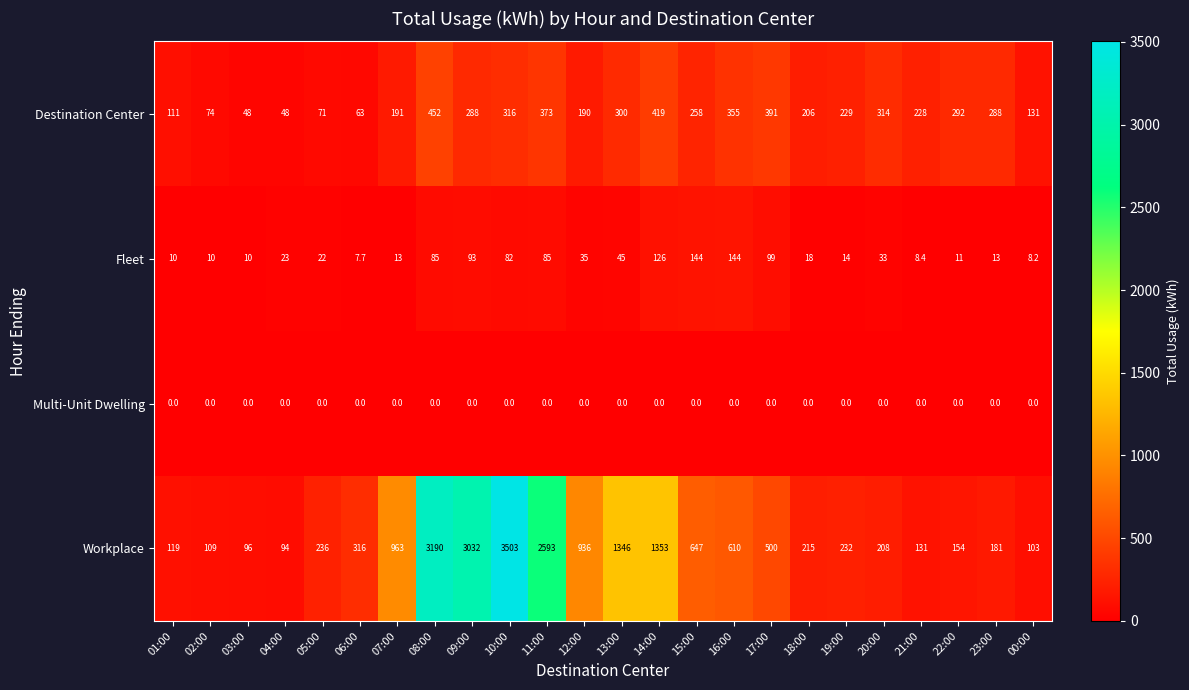

List the series in order of their peak value, highest first.

Workplace, Destination Center, Fleet, Multi-Unit Dwelling